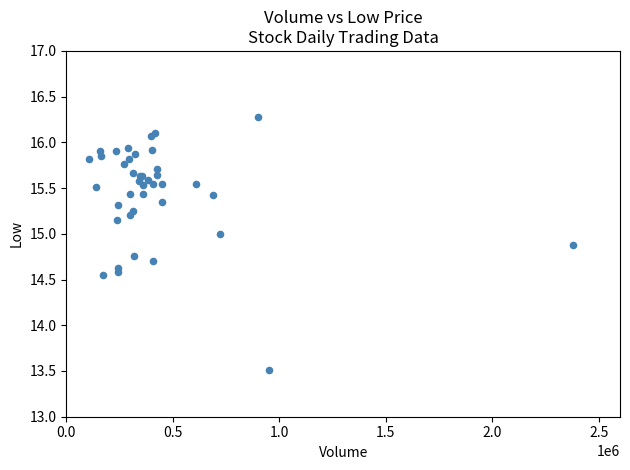

What Y value in the scatter plot is closest to 14?

13.5